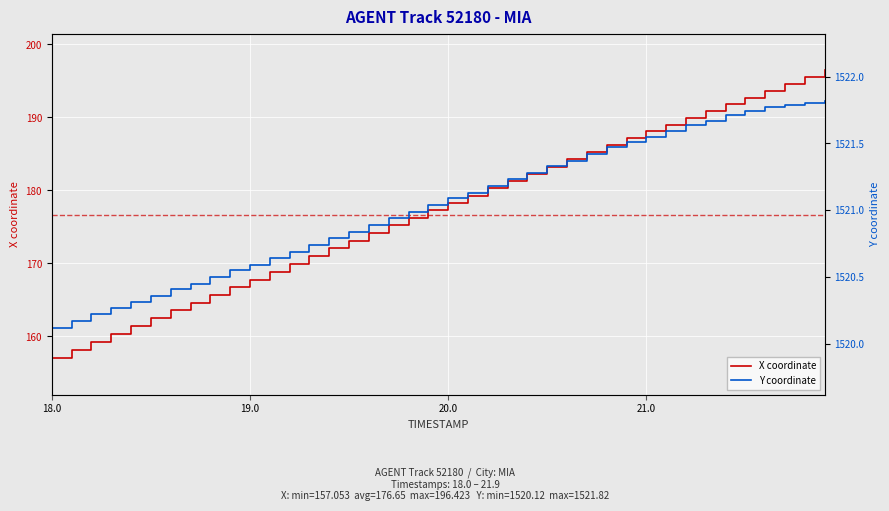

What is the value of the Y coordinate point at the 37th from the left?

1521.8